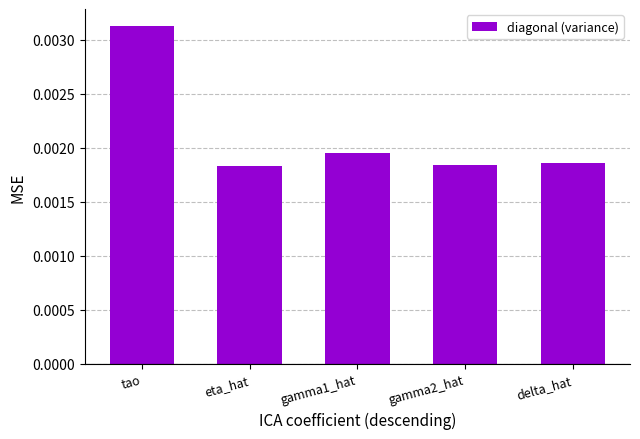

Count the values in the range 0 to 1.

5